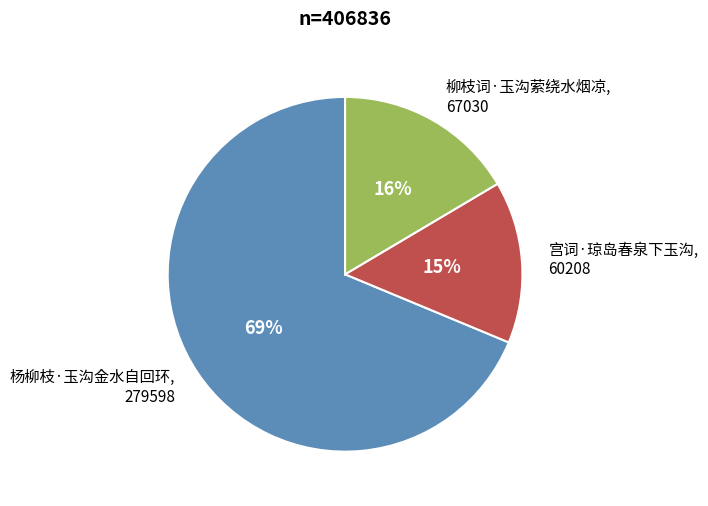

To the nearest percent, what is the average slice percentage?

33%